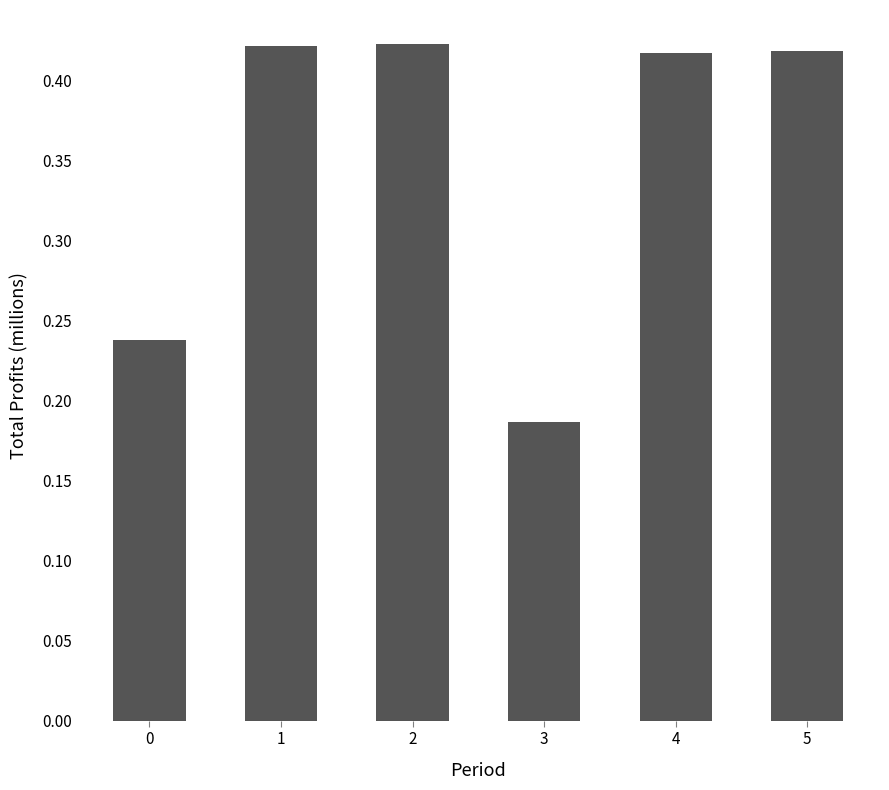

What is the value of the 5th bar from the left?

417126.5